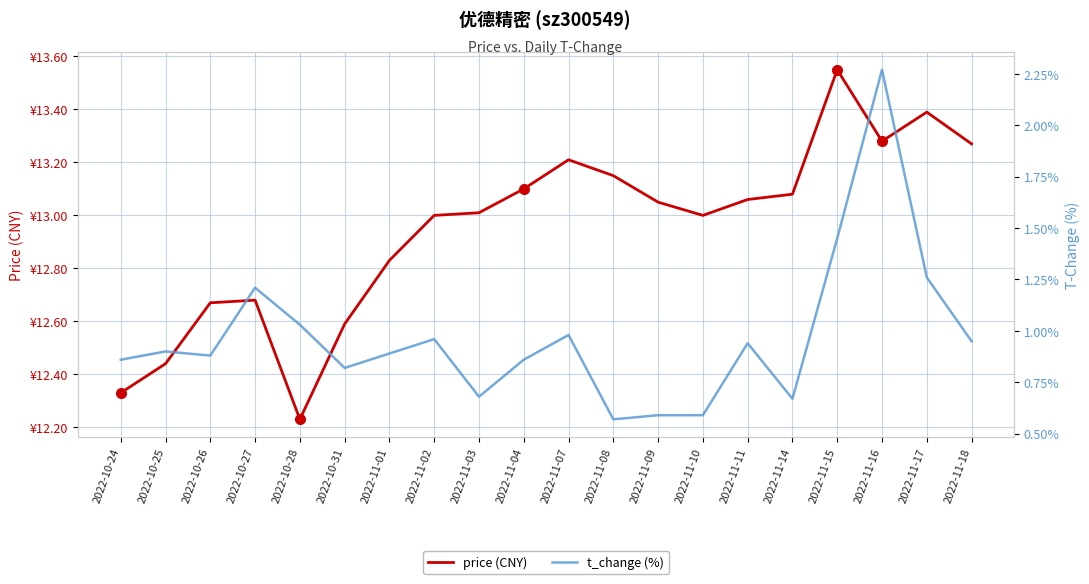

Reading right to left, transcribe all the data shown in this chart.

price (CNY): 2022-11-18=13.3	2022-11-17=13.4	2022-11-16=13.3	2022-11-15=13.6	2022-11-14=13.1	2022-11-11=13.1	2022-11-10=13.0	2022-11-09=13.1	2022-11-08=13.2	2022-11-07=13.2	2022-11-04=13.1	2022-11-03=13.0	2022-11-02=13.0	2022-11-01=12.8	2022-10-31=12.6	2022-10-28=12.2	2022-10-27=12.7	2022-10-26=12.7	2022-10-25=12.4	2022-10-24=12.3
t_change (%): 2022-11-18=0.9	2022-11-17=1.3	2022-11-16=2.3	2022-11-15=1.4	2022-11-14=0.7	2022-11-11=0.9	2022-11-10=0.6	2022-11-09=0.6	2022-11-08=0.6	2022-11-07=1.0	2022-11-04=0.9	2022-11-03=0.7	2022-11-02=1.0	2022-11-01=0.9	2022-10-31=0.8	2022-10-28=1.0	2022-10-27=1.2	2022-10-26=0.9	2022-10-25=0.9	2022-10-24=0.9